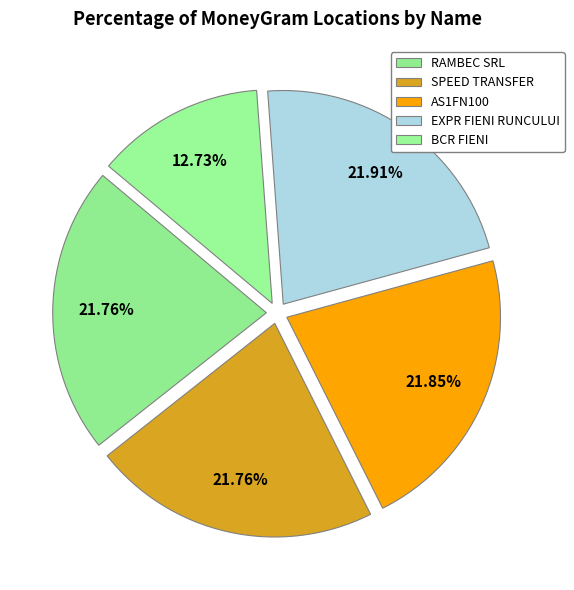

To the nearest percent, what is the average slice percentage?

20%